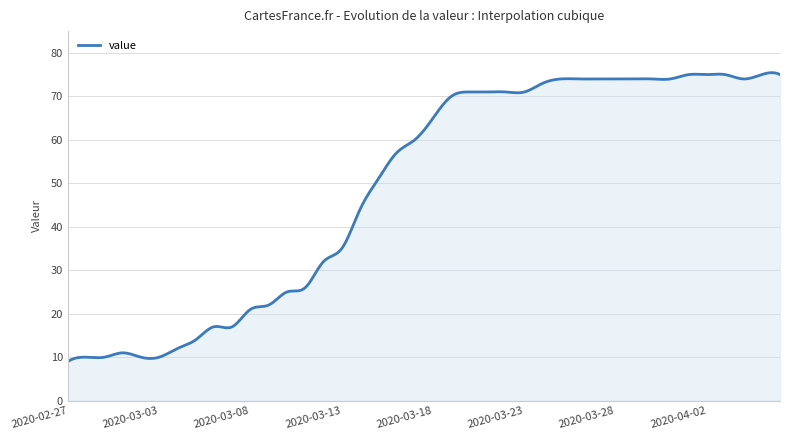

What is the greatest value displayed?

75.4